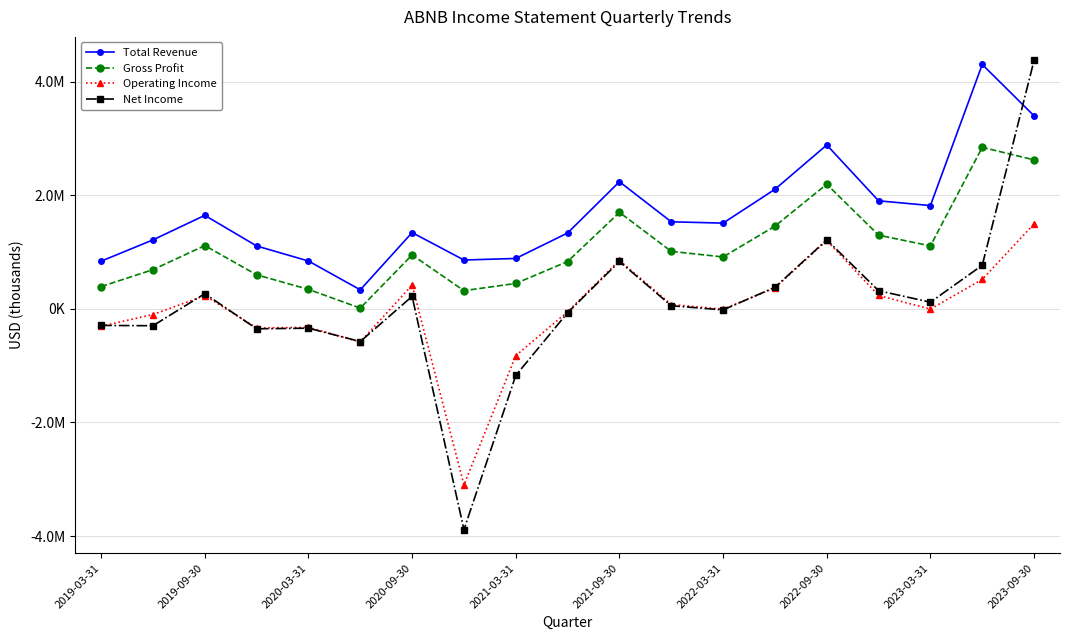

What are all the series names shown in the legend?

Total Revenue, Gross Profit, Operating Income, Net Income